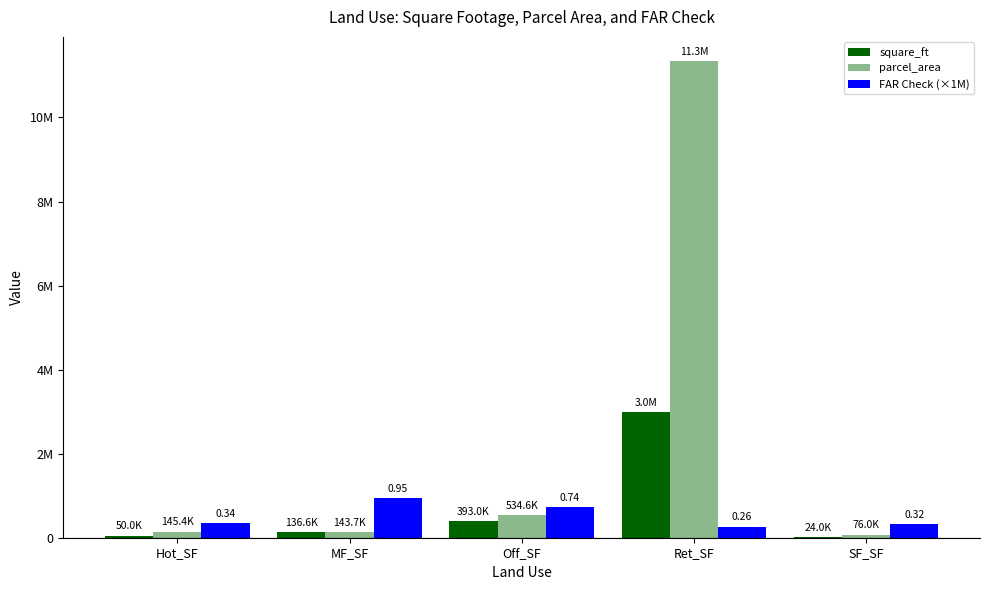

At which category is the sum across all series the highest?

Ret_SF